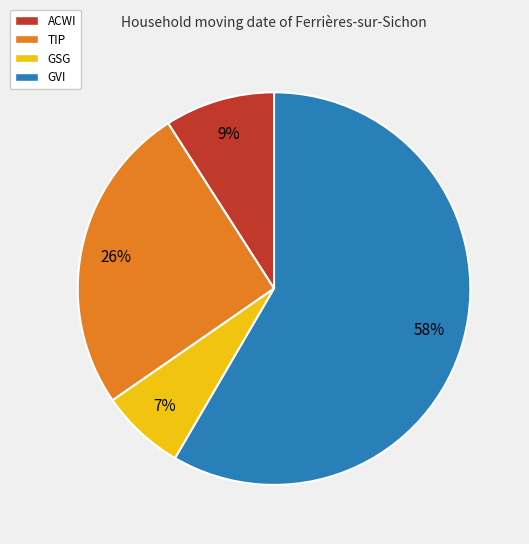

Which slice is the largest?

GVI